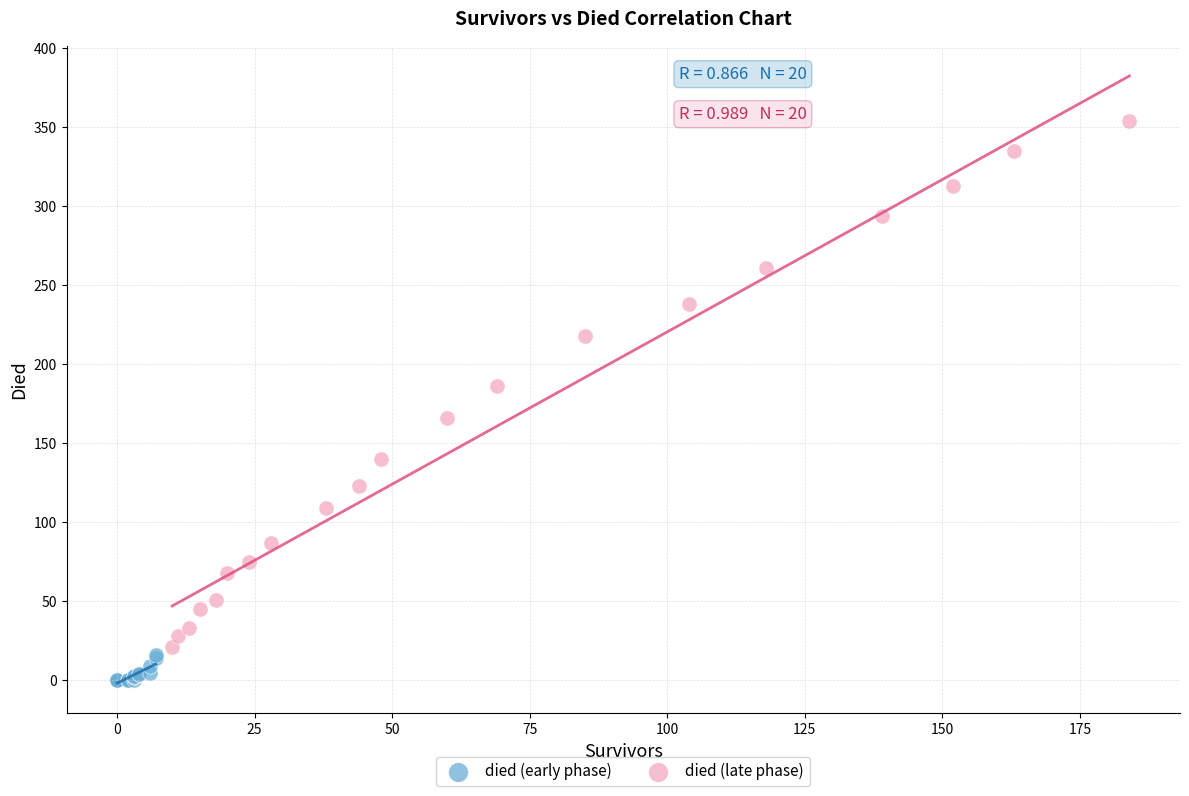

What are all the series names shown in the legend?

died (early phase), died (late phase)